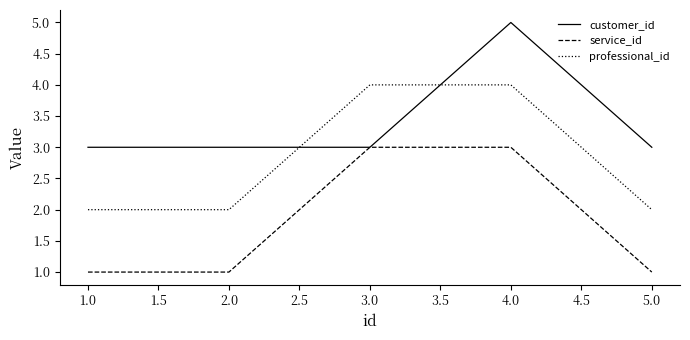

How many professional_id values are between 2 and 4?

5